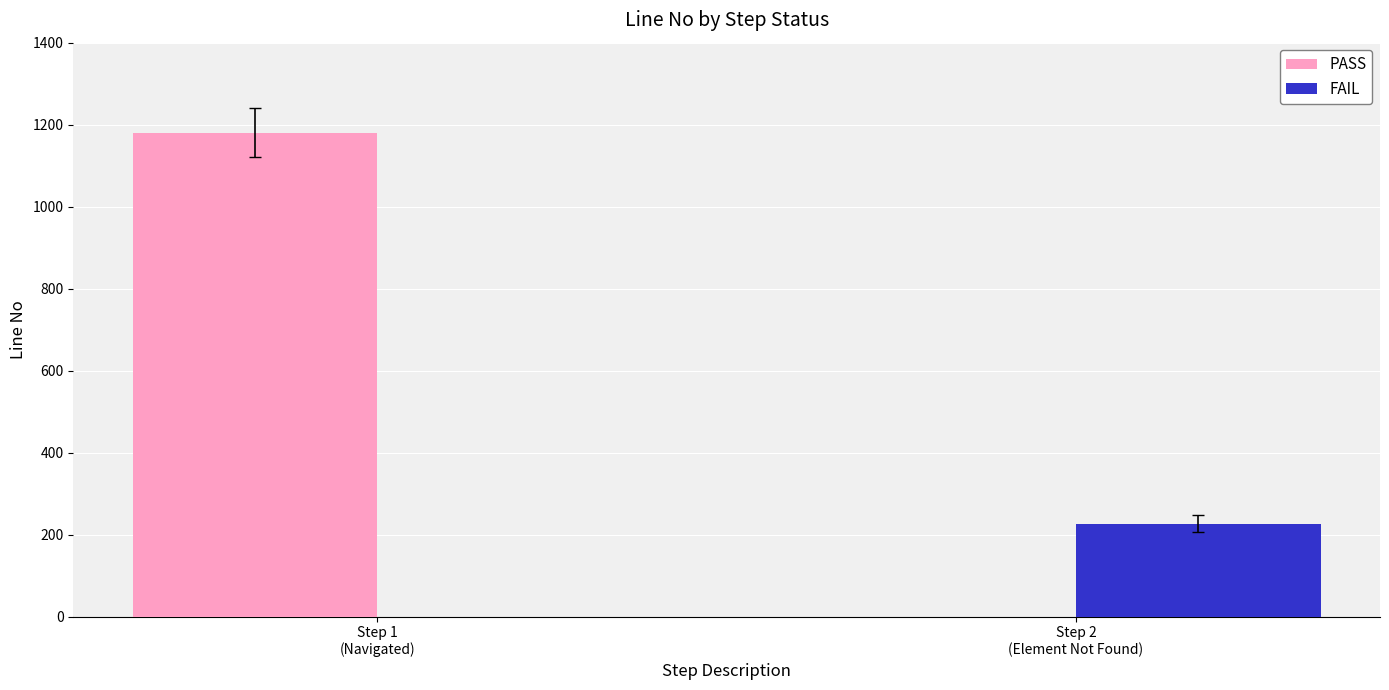

What is the sum of the FAIL values at Step 2
(Element Not Found) and Step 1
(Navigated)?

227